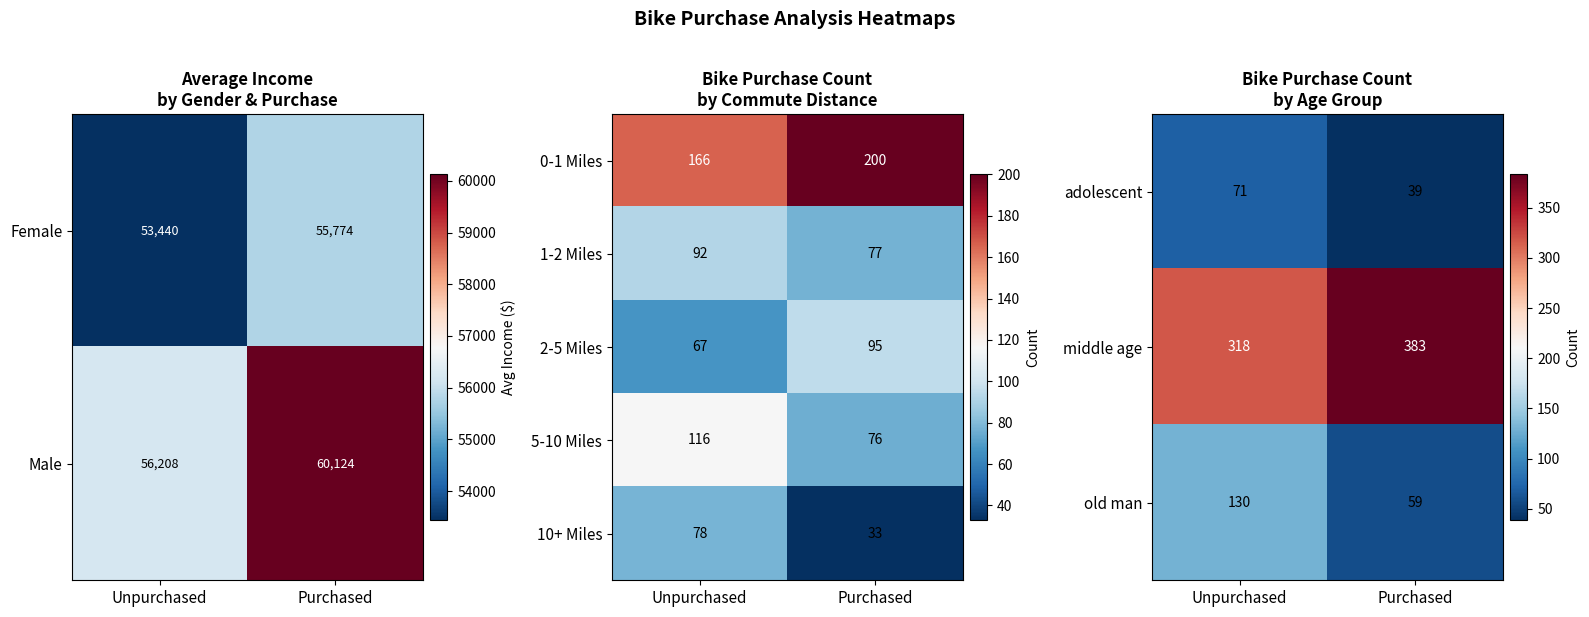

Count the old man values in the range 59 to 130.

2